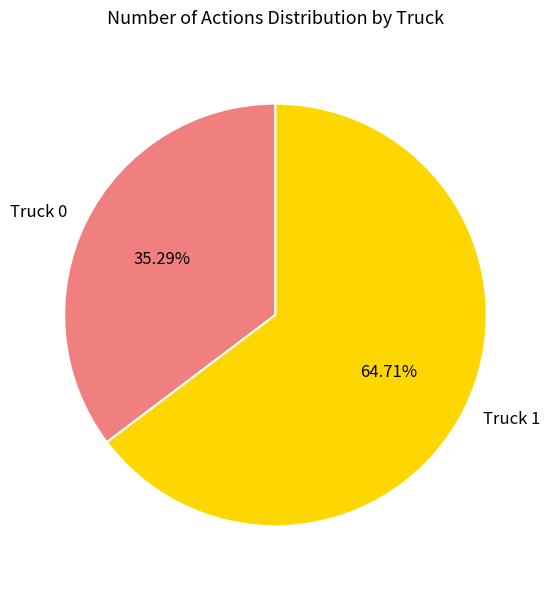

How many slices are in this pie chart?

2